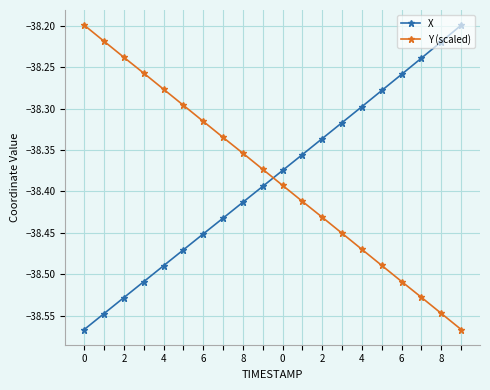

What is the difference between the second highest and second lowest values in the X series?

0.3